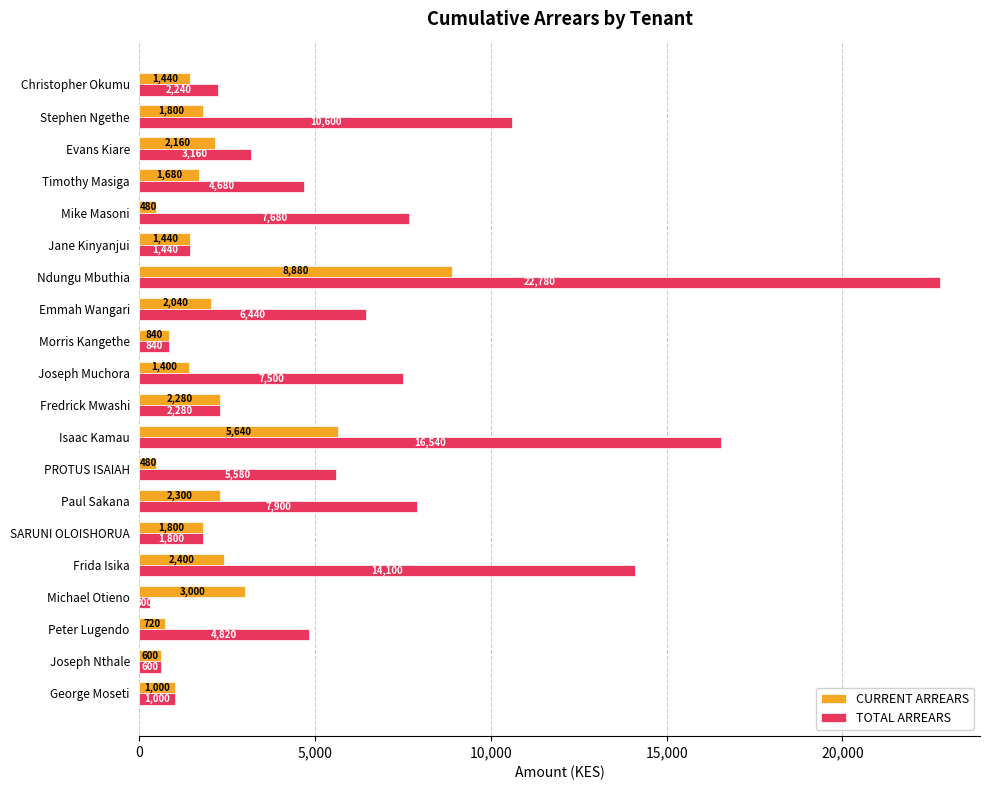

Which series has the widest spread of values?

TOTAL ARREARS